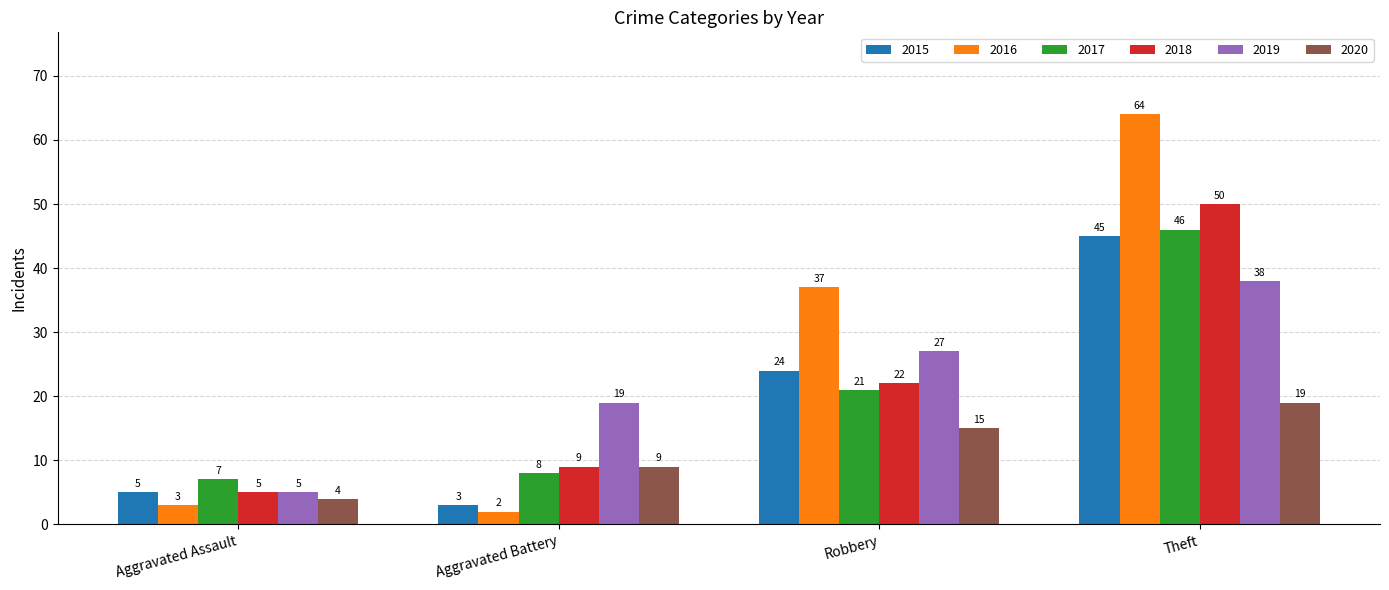

Reading left to right, transcribe all the data shown in this chart.

2015: 5	3	24	45
2016: 3	2	37	64
2017: 7	8	21	46
2018: 5	9	22	50
2019: 5	19	27	38
2020: 4	9	15	19